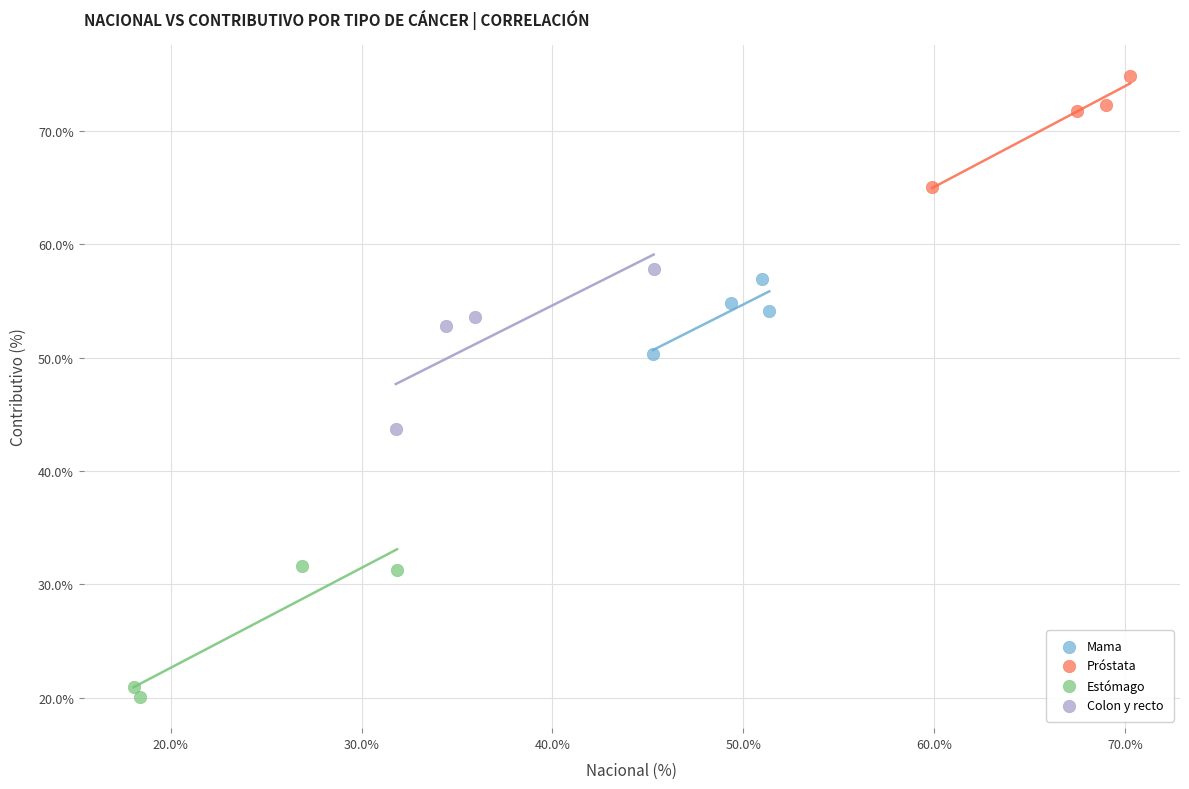

Which series reaches the minimum Y coordinate?

Estómago